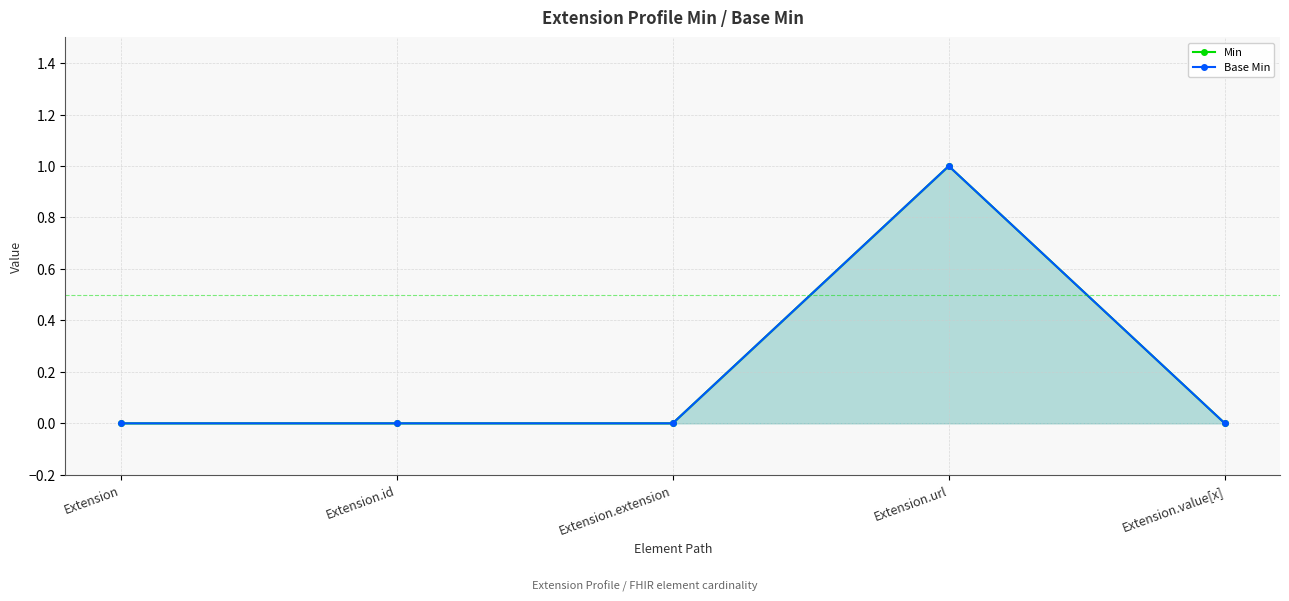

What is the difference between the maximum and minimum values in the Base Min series?

1